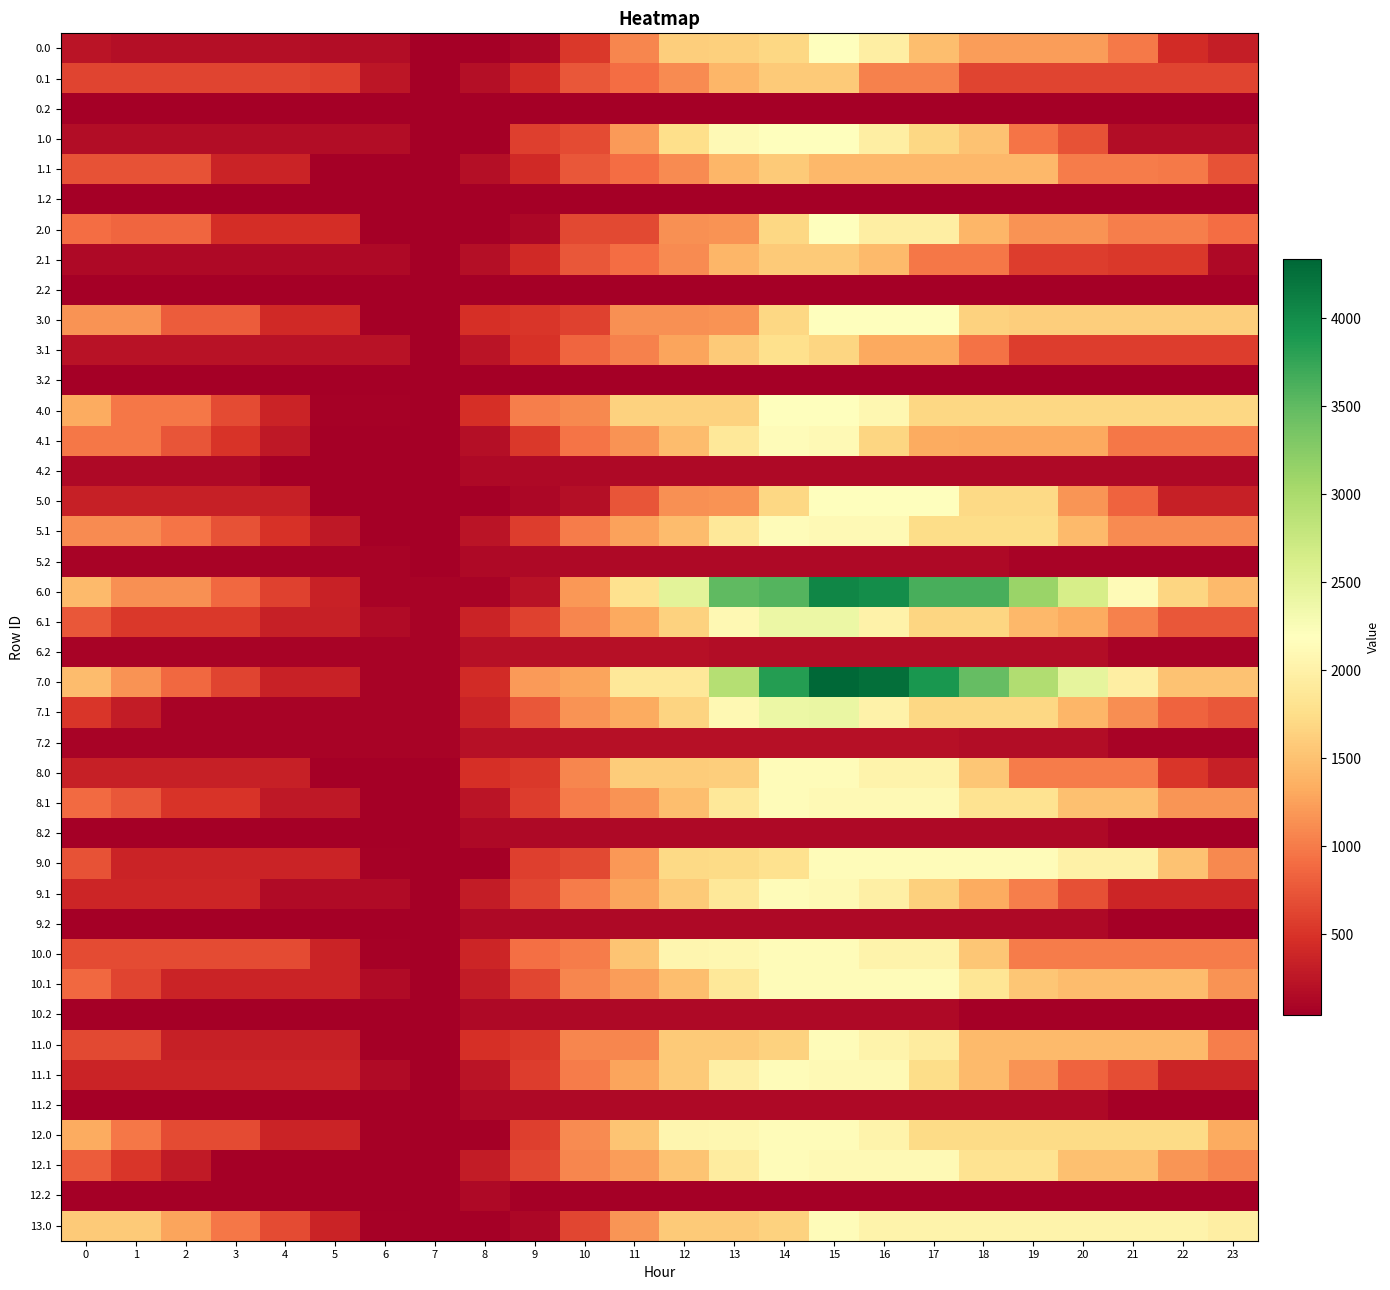

What is the spread (max minus min) of values at 22?

1986.2